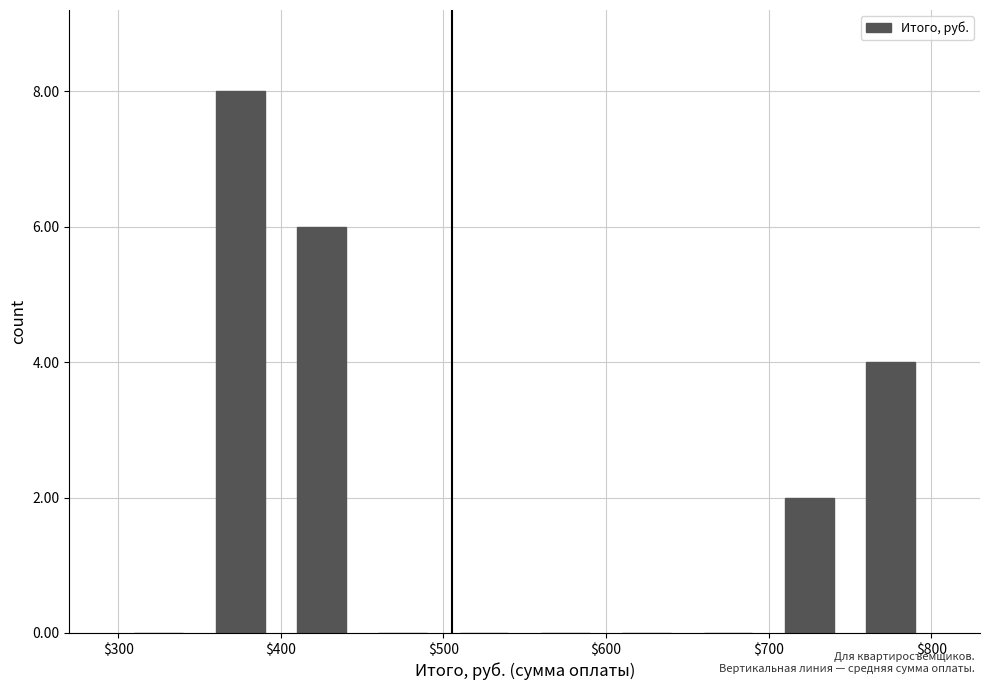

What is the maximum value shown in the chart?

8